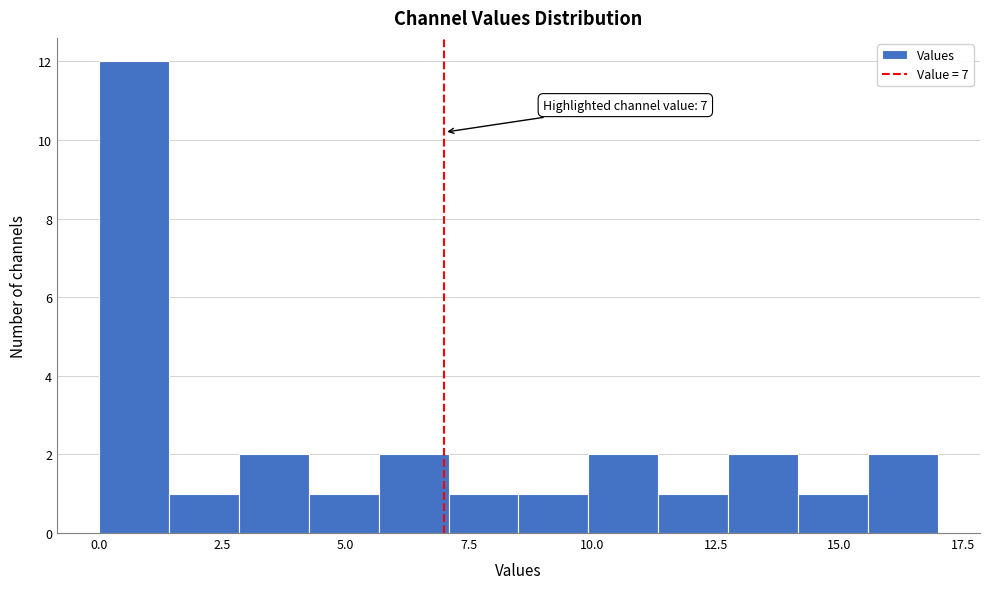

Around what value on the x-axis is the tallest bar? Give the approximate position of its centre, as read against the axis.

0.5